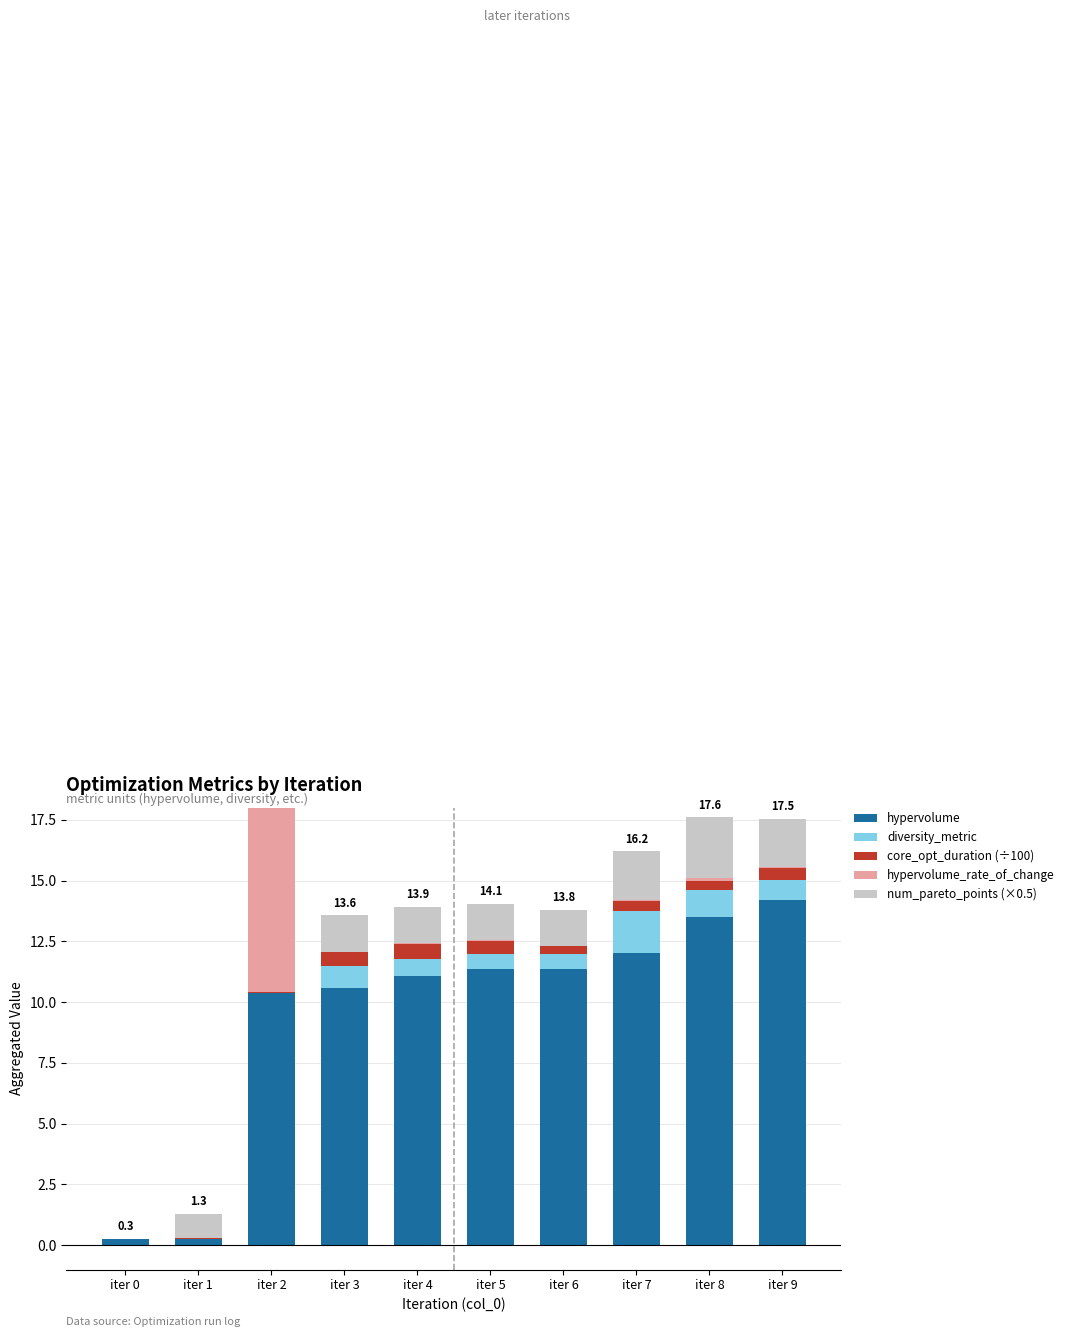

What is the sum of the num_pareto_points (×0.5) values at iter 9 and iter 3?

3.5